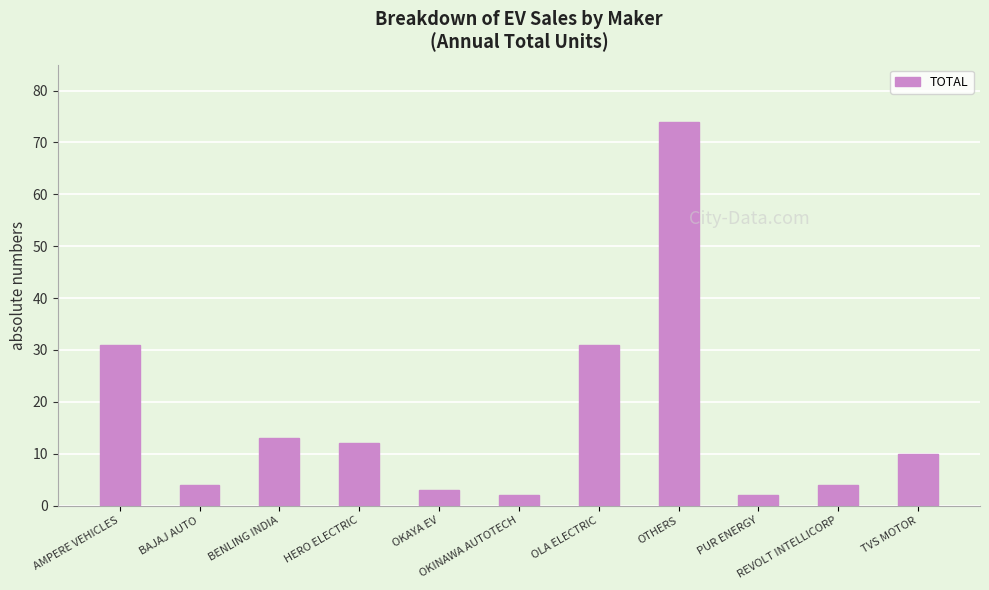

Count the number of categories in the chart.

11